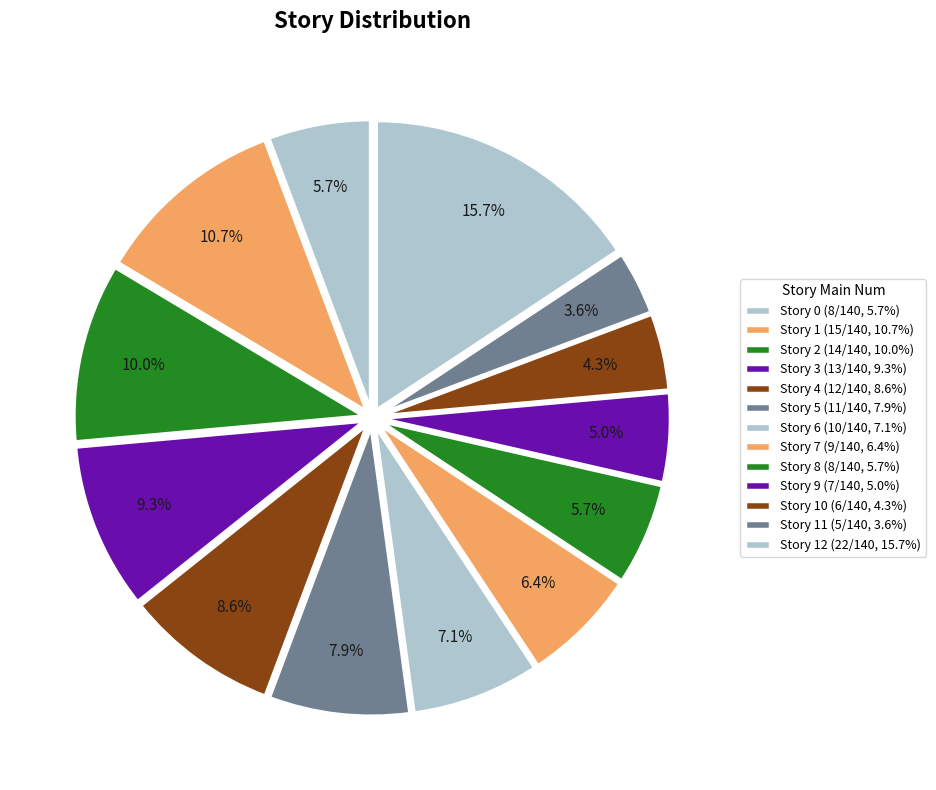

Count the number of slices in the pie.

13